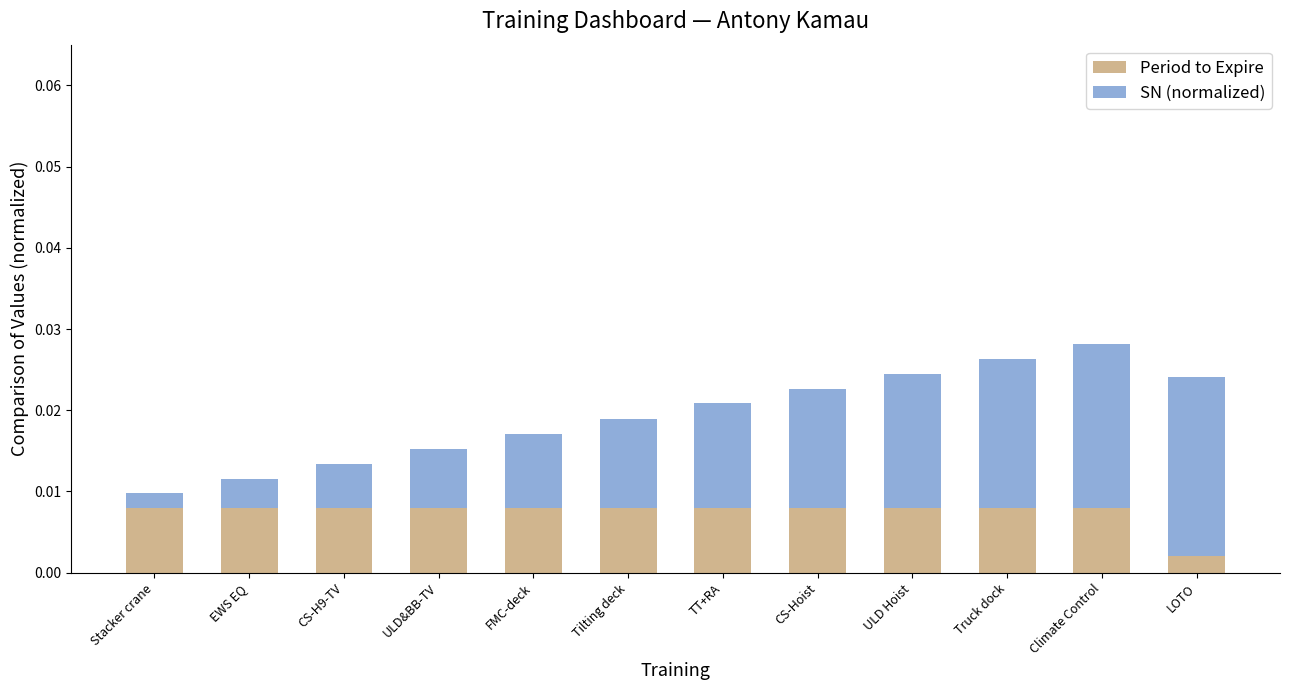

At which label does Period to Expire reach its minimum?

LOTO